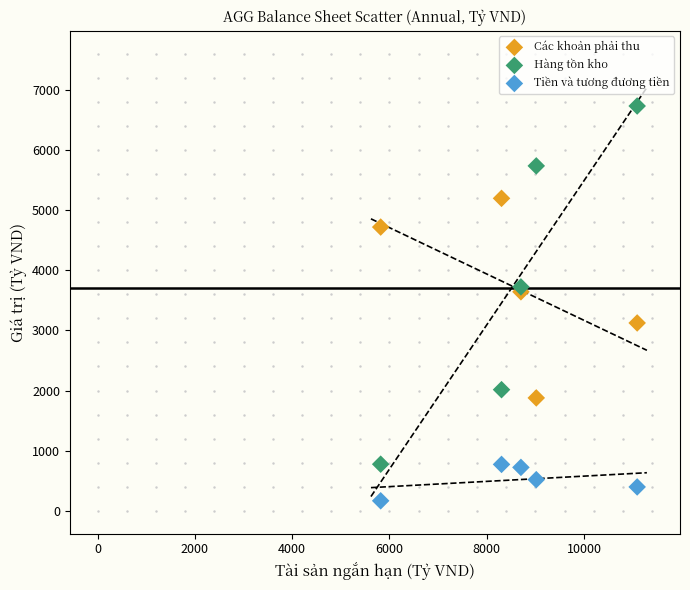

Which series contains the highest Y value?

Hàng tồn kho